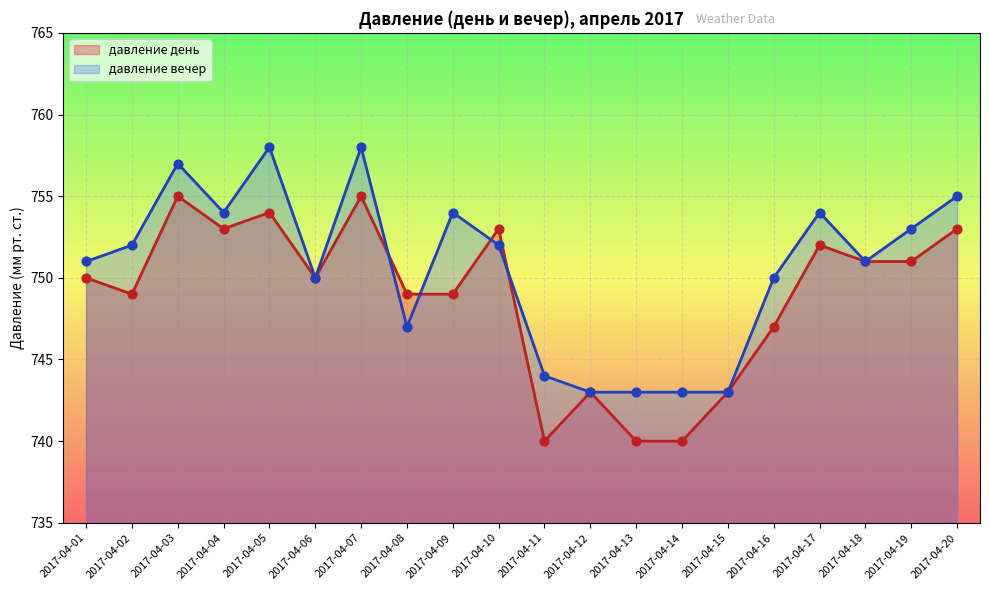

What are all the series names shown in the legend?

давление день, давление вечер